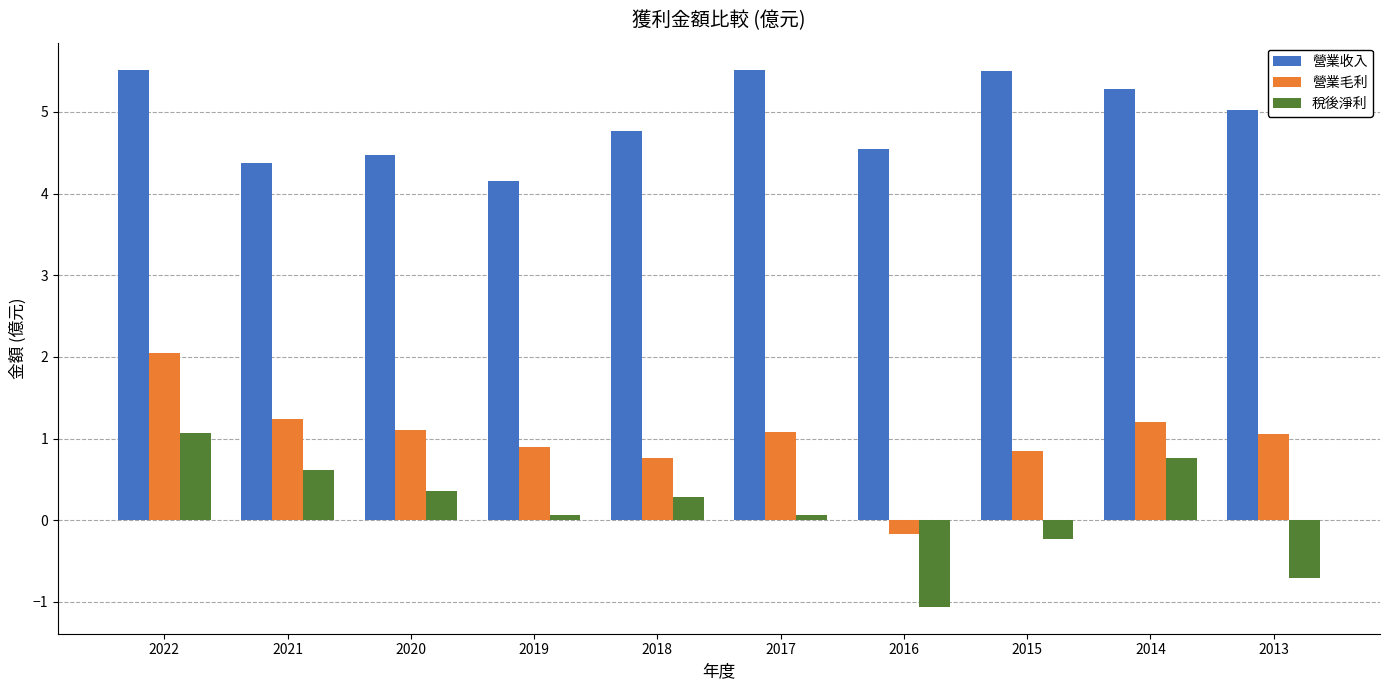

List the series in order of their overall mean, lowest first.

稅後淨利, 營業毛利, 營業收入